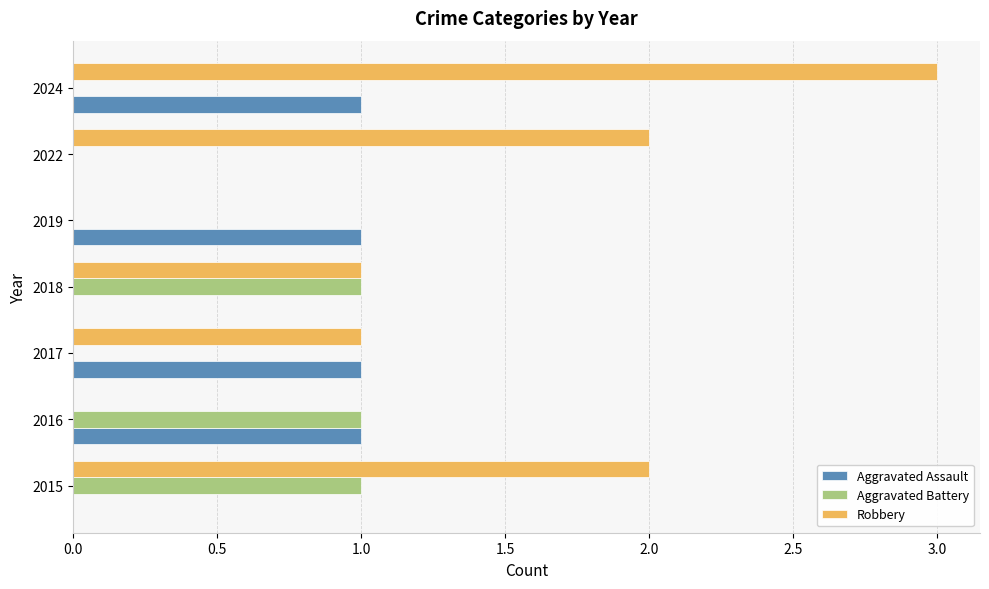

Between 2015 and 2018, which series saw the biggest shift?

Robbery